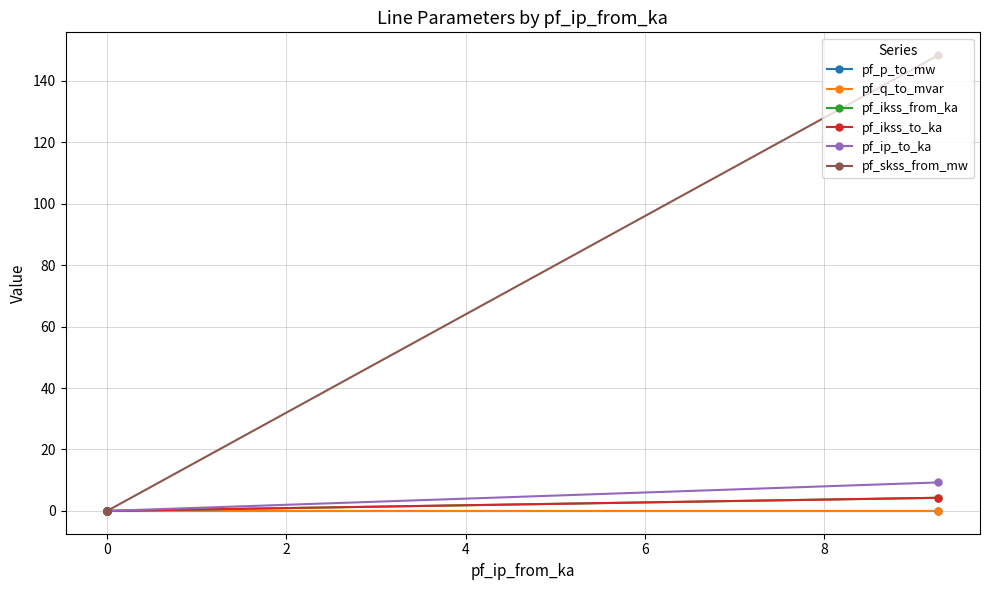

Between −2 and 0, which series saw the biggest shift?

pf_skss_from_mw